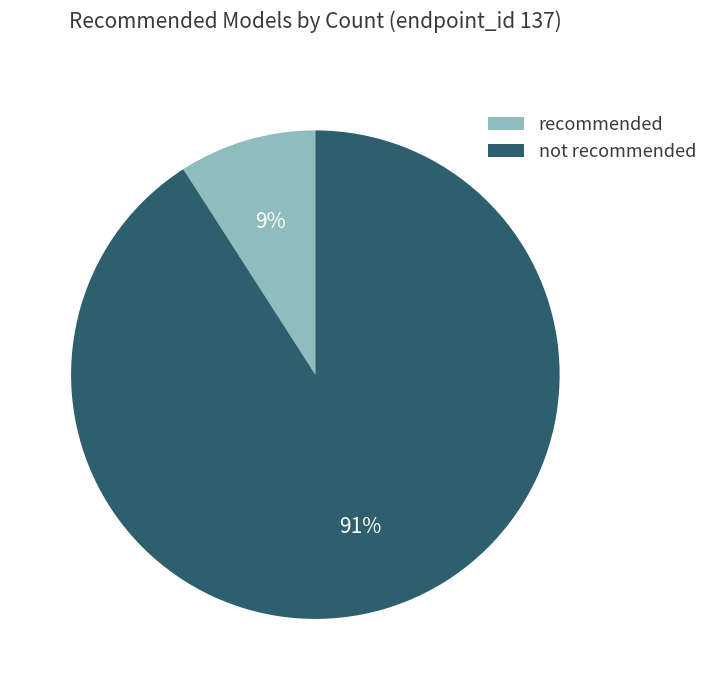

Is the sum of recommended and not recommended greater than half?

Yes